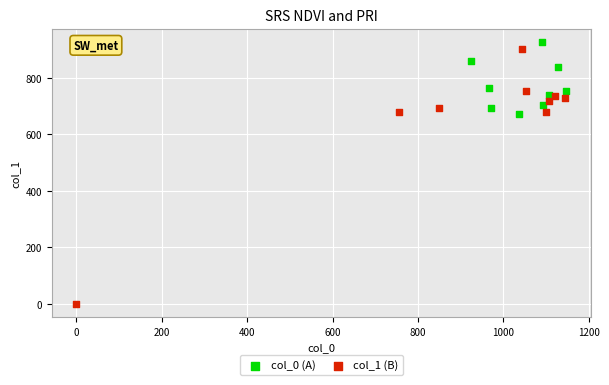

What are all the series names shown in the legend?

col_0 (A), col_1 (B)